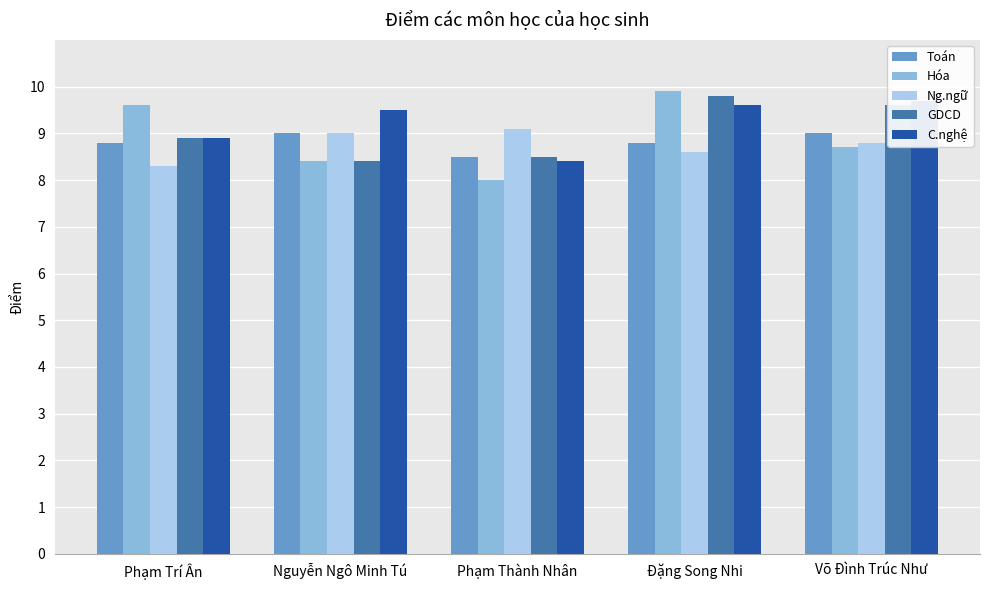

Is it true that Ng.ngữ equals 9.1 at Phạm Thành Nhân?

True